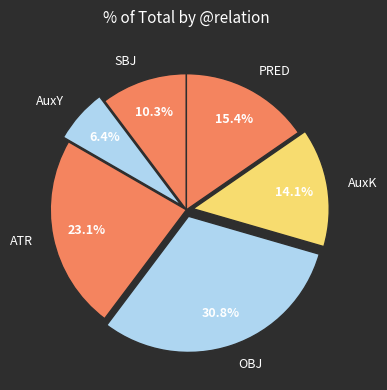

What is the smallest slice in the pie chart?

AuxY